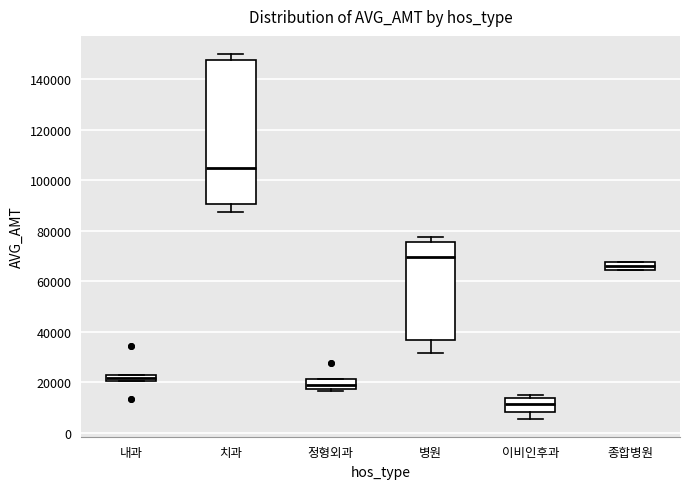

Comparing the boxes themselves (not the whiskers), which one is the tallest?

치과